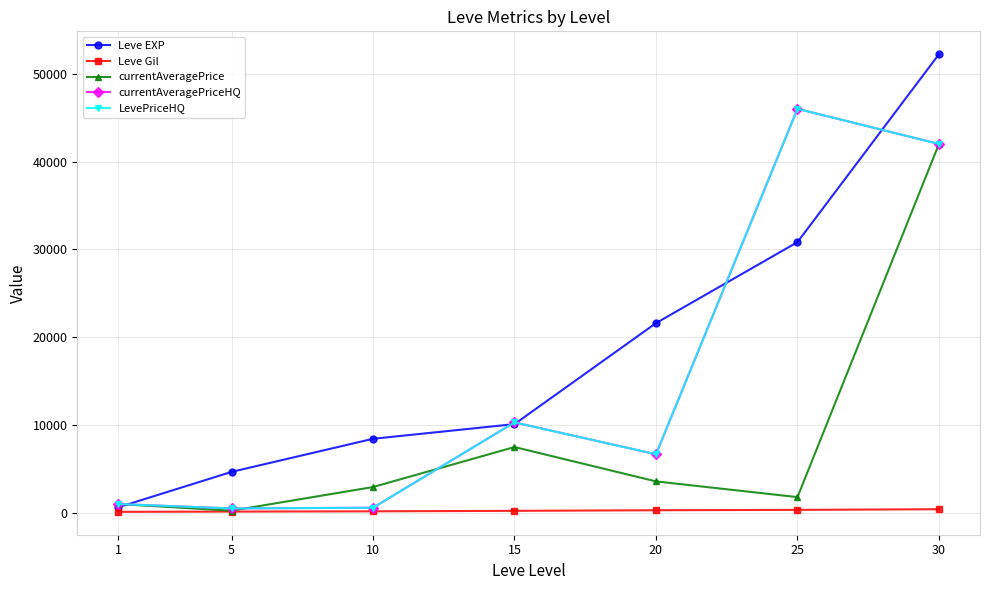

Which series has the largest range (max minus min)?

Leve EXP